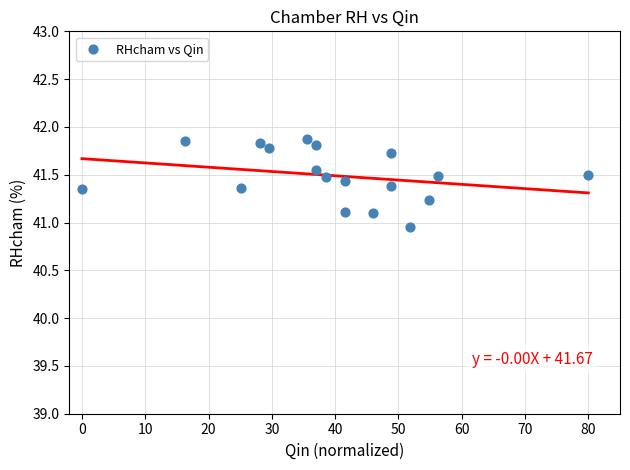

What is the range of Y values (max minus min)?

0.9